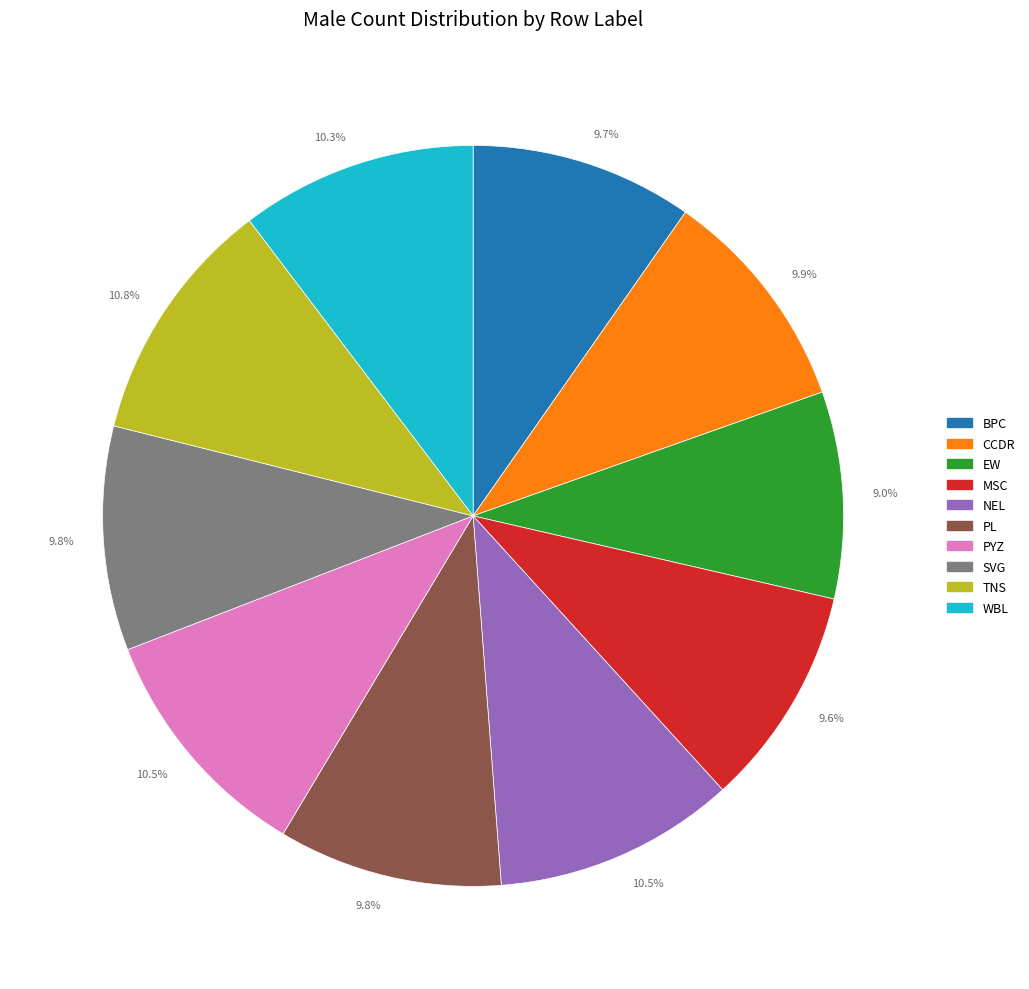

Count the number of slices in the pie.

10